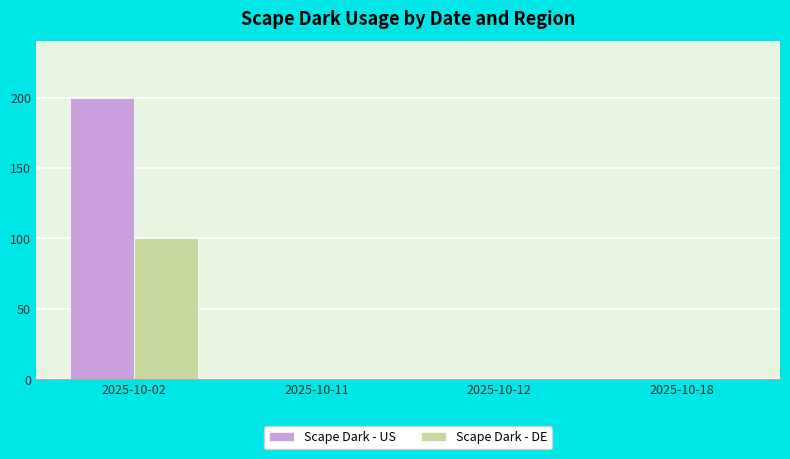

Reading right to left, what are all the values shown in this chart?

Scape Dark - US: 0	0	0	200
Scape Dark - DE: 0	0	0	100